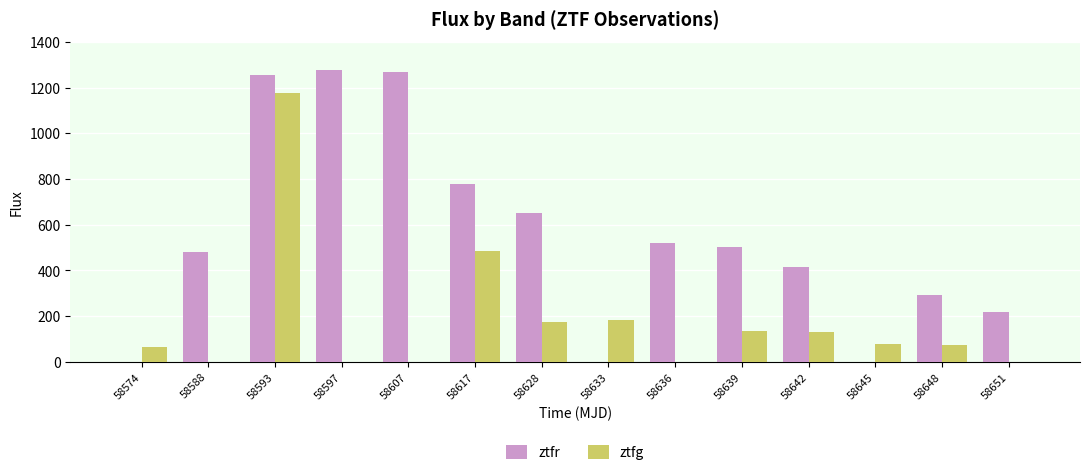

Where does the ztfr series first go above 504?

58593